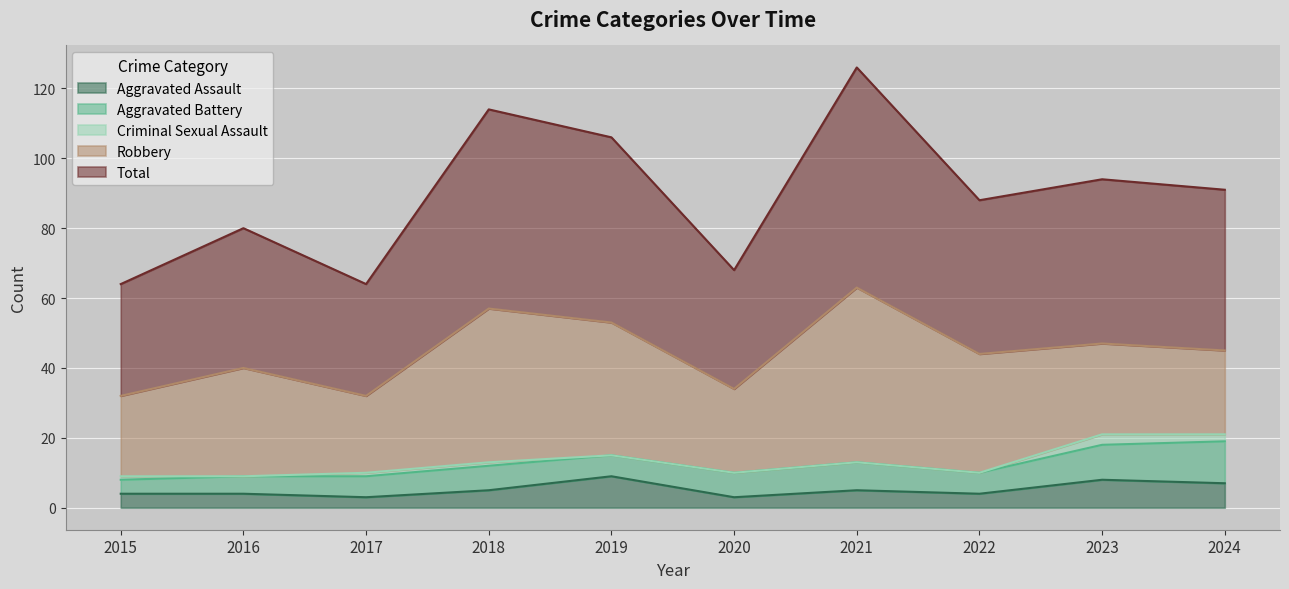

What are all the series names shown in the legend?

Aggravated Assault, Aggravated Battery, Criminal Sexual Assault, Robbery, Total